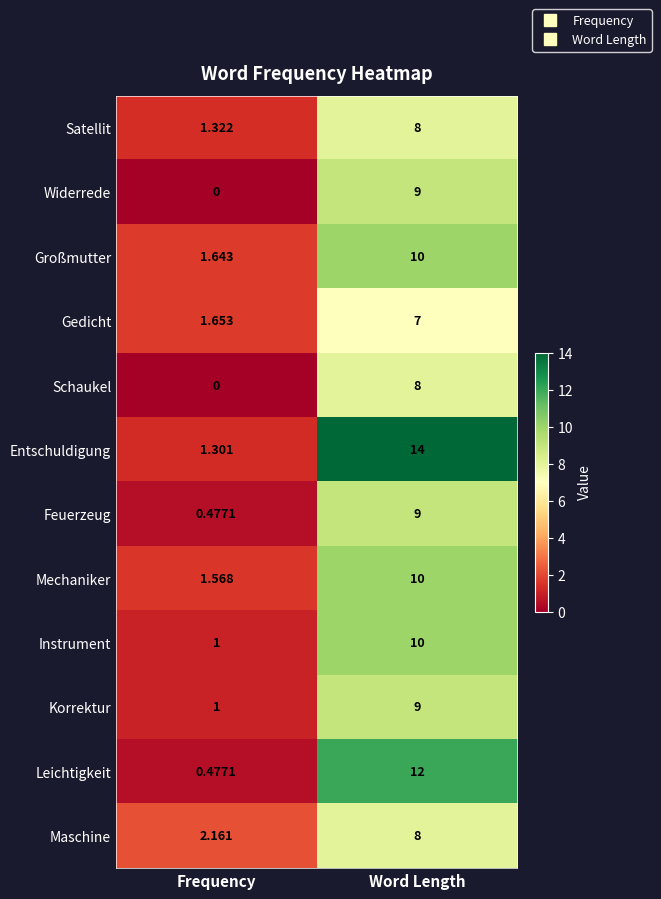

At which label is Instrument closest to 5?

Frequency